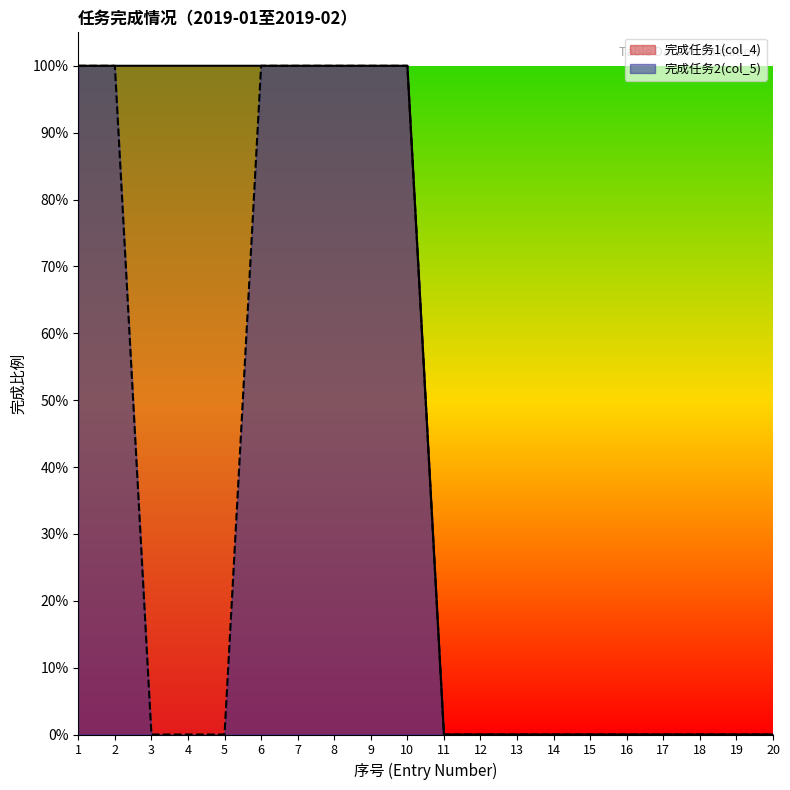

What is the sum of all 完成任务1(col_4) values?

10